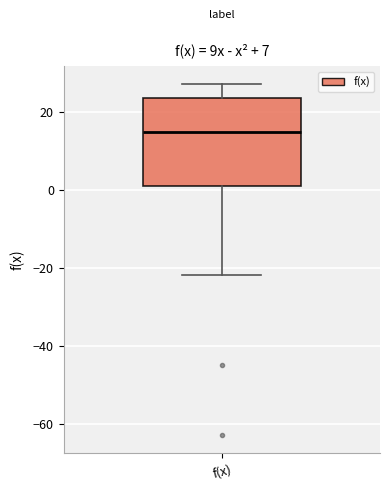

Where is the lower edge of the box for f(x) on the y-axis? The values are not printed on the chart, so give them approximately, as read against the axis.

0